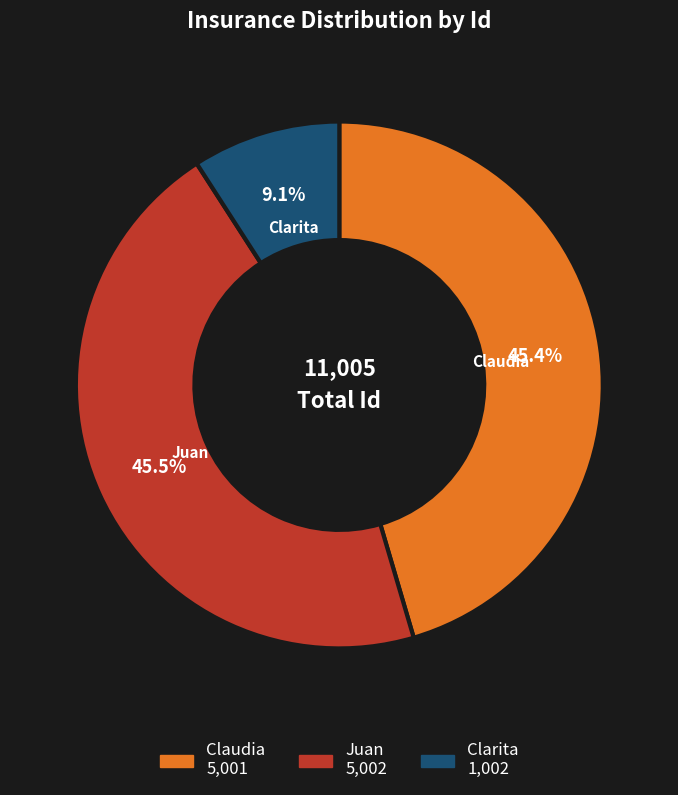

To the nearest percent, what is the combined percentage of Clarita and Claudia?

55%